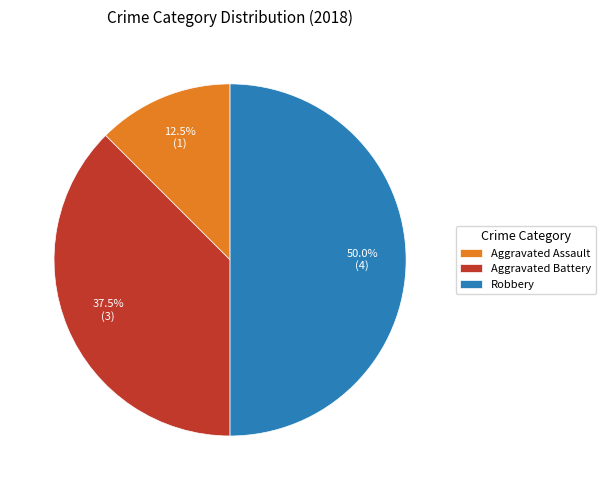

Approximately how many times larger is the value at Aggravated Assault compared to Aggravated Battery?

0.3